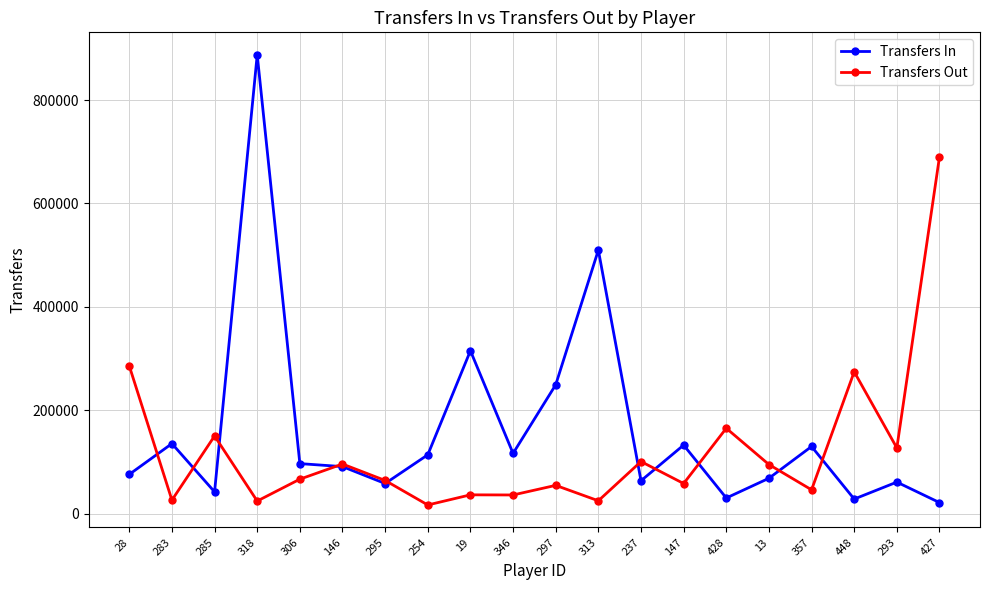

At which label is Transfers In closest to 454608?

313